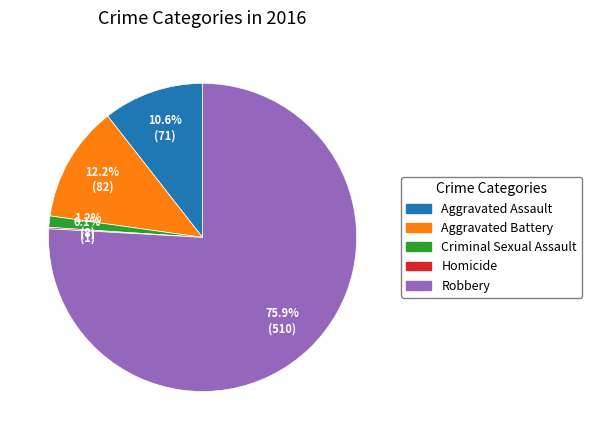

What portion of the pie excludes Criminal Sexual Assault?

98.8%